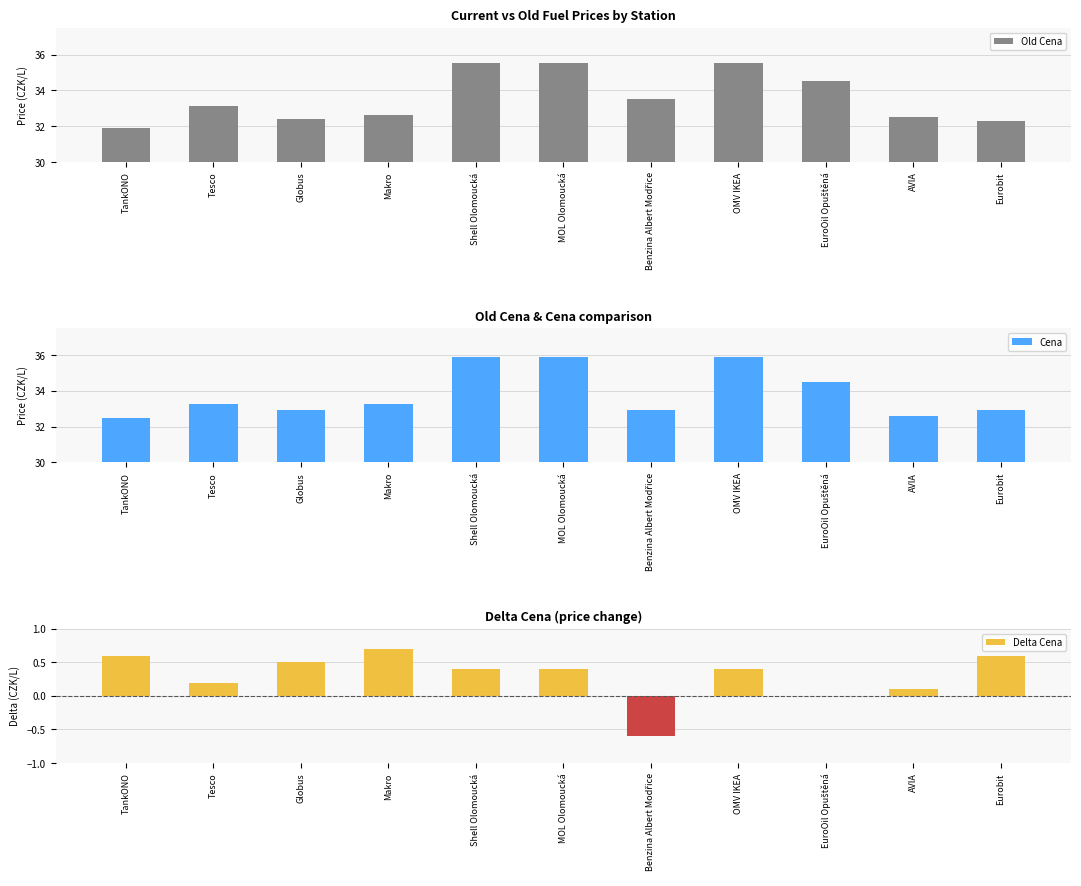

What are all the series names shown in the legend?

Old Cena, Cena, Delta Cena